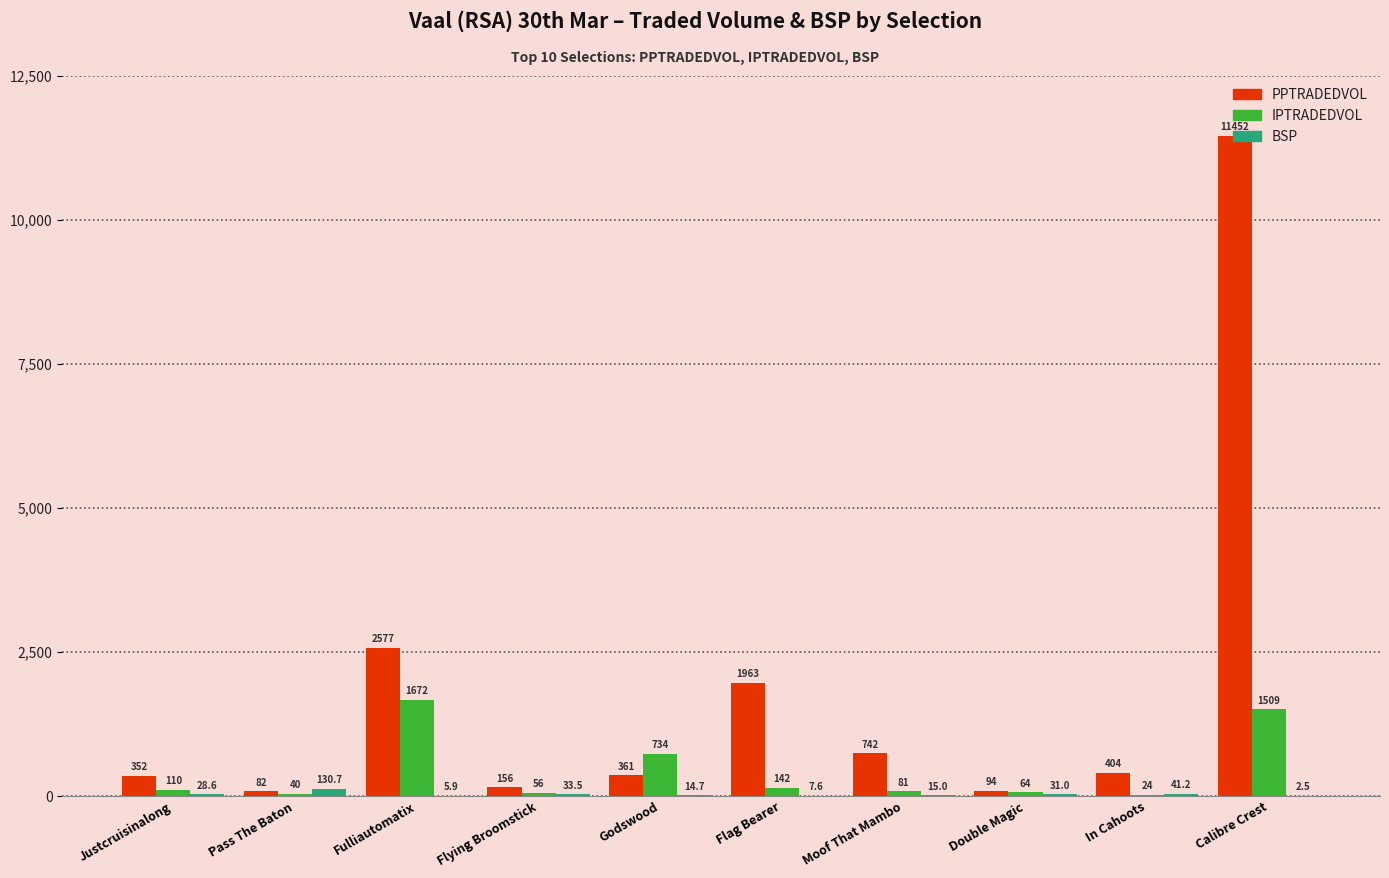

Where does the BSP series first go above 28?

Justcruisinalong